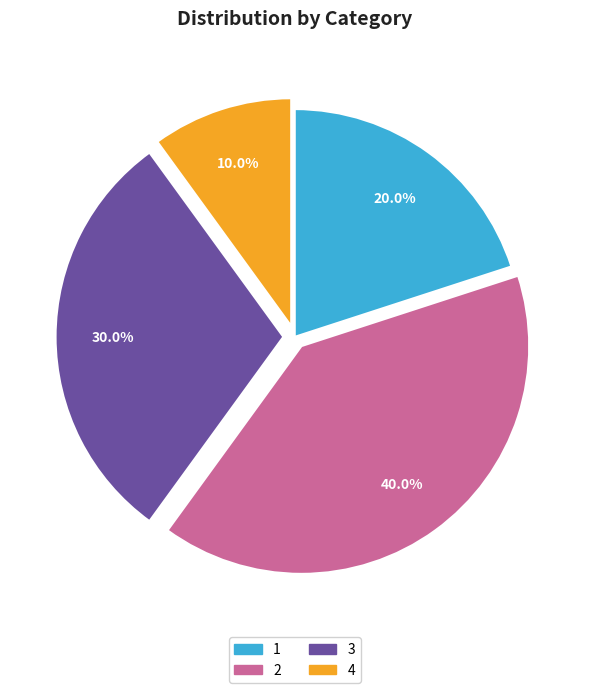

Count the number of slices in the pie.

4